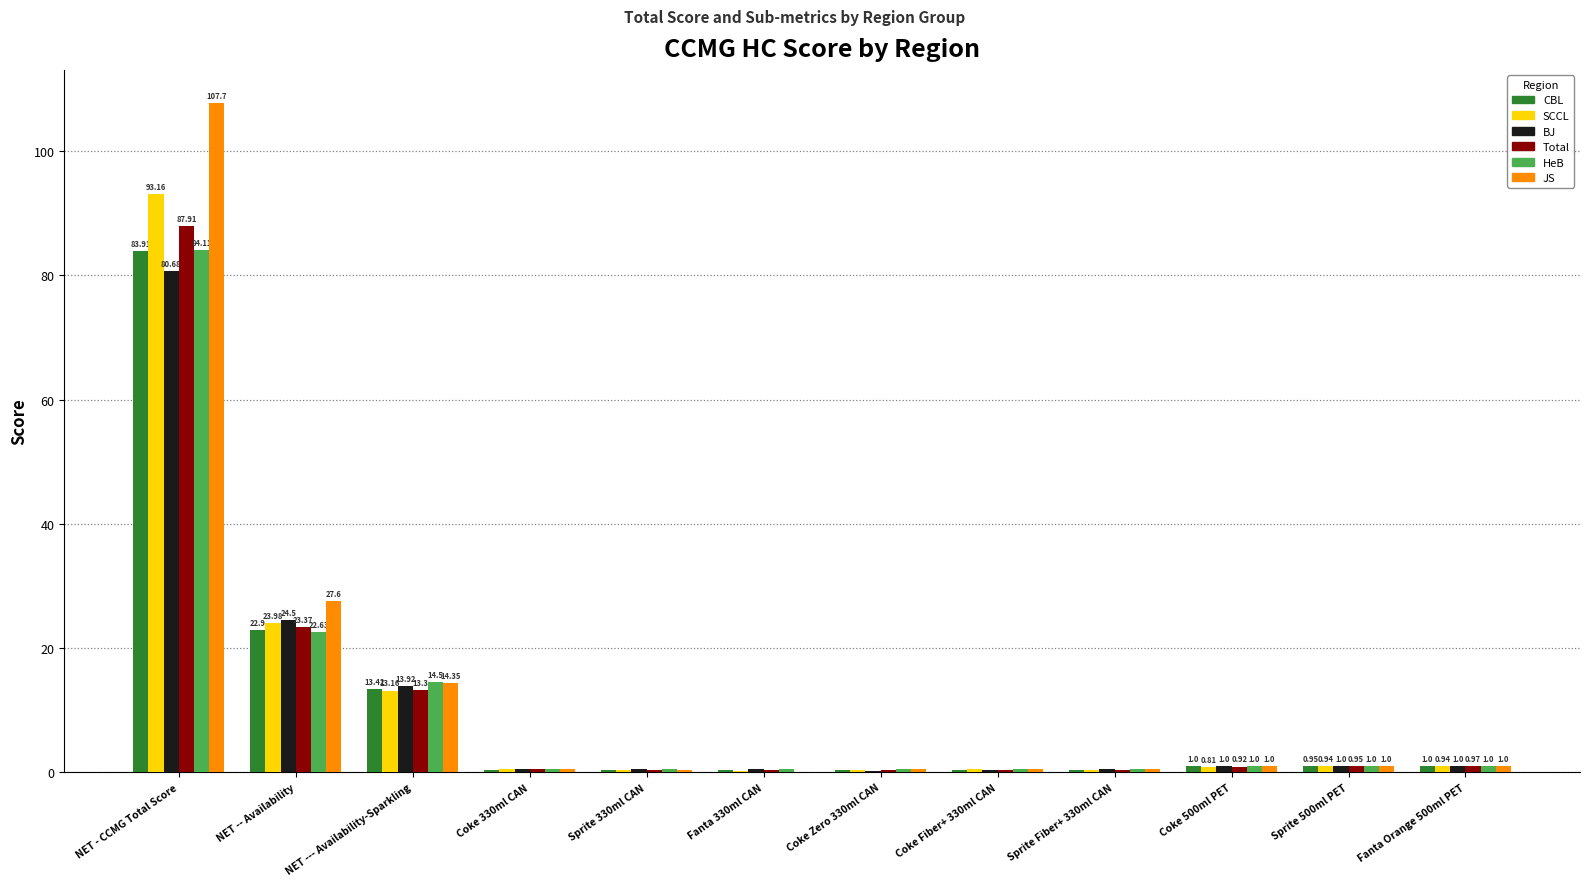

What is the sum of the HeB values at Sprite 330ml CAN and Fanta 330ml CAN?

1.0